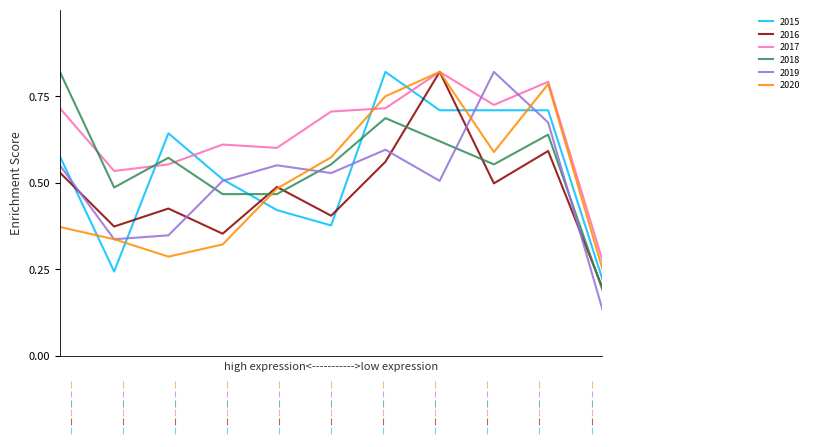

Which series has the largest total across all categories?

2017